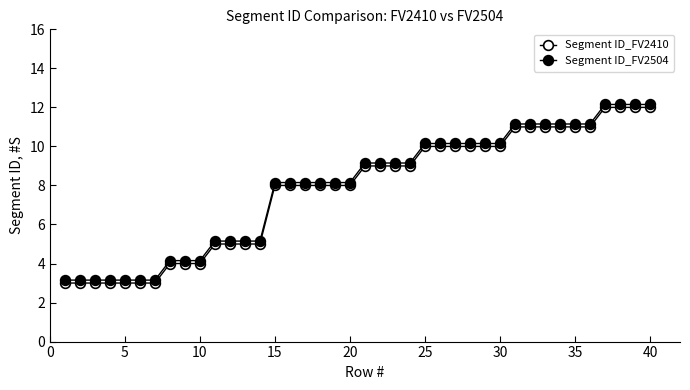

How many lines are shown in the chart?

2